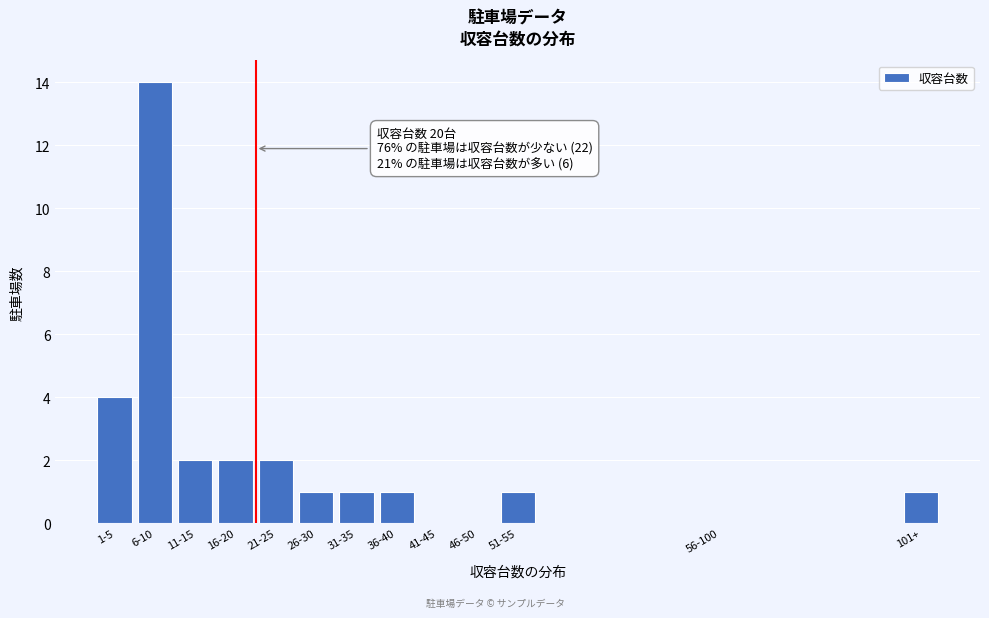

Reading left to right, extract all data points from this chart.

1-5=4	6-10=14	11-15=2	16-20=2	21-25=2	26-30=1	31-35=1	36-40=1	41-45=0	46-50=0	51-55=1	56-100=0	101+=1